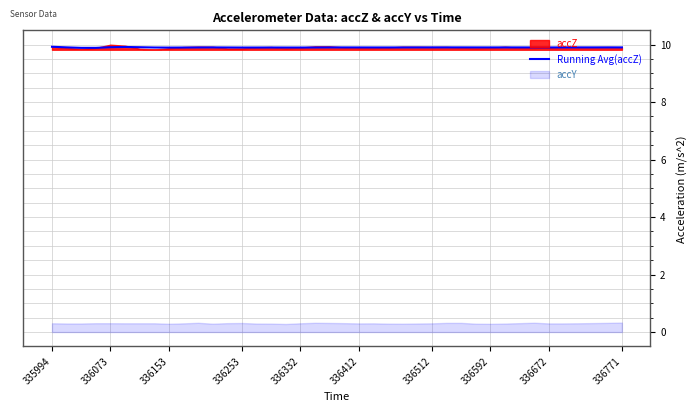

Is it true that the value at 29 is 9.9?

True